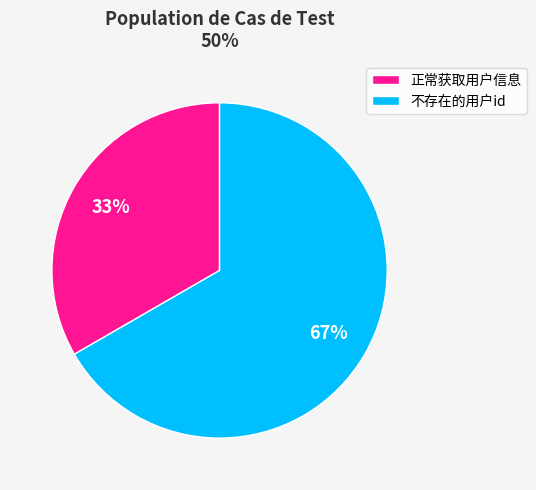

True or false: 不存在的用户id accounts for 80% of the total.

False